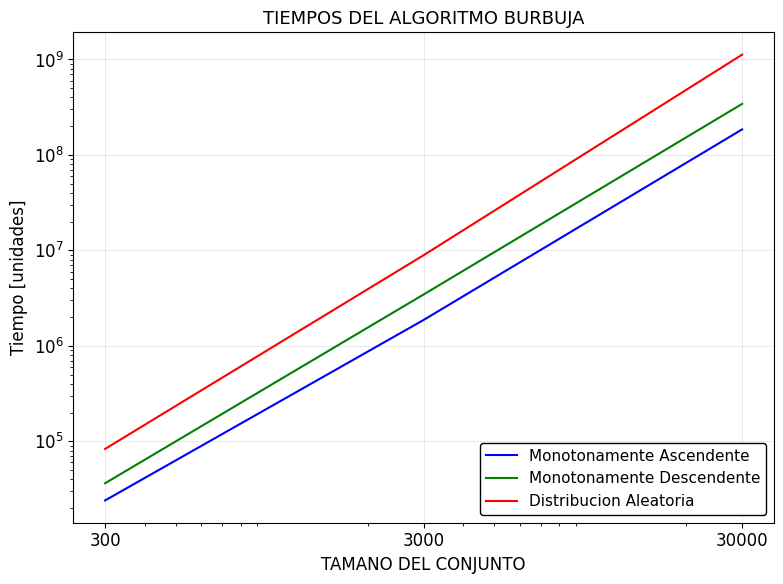

Rank the series by their maximum value, from highest to lowest.

Distribucion Aleatoria, Monotonamente Descendente, Monotonamente Ascendente